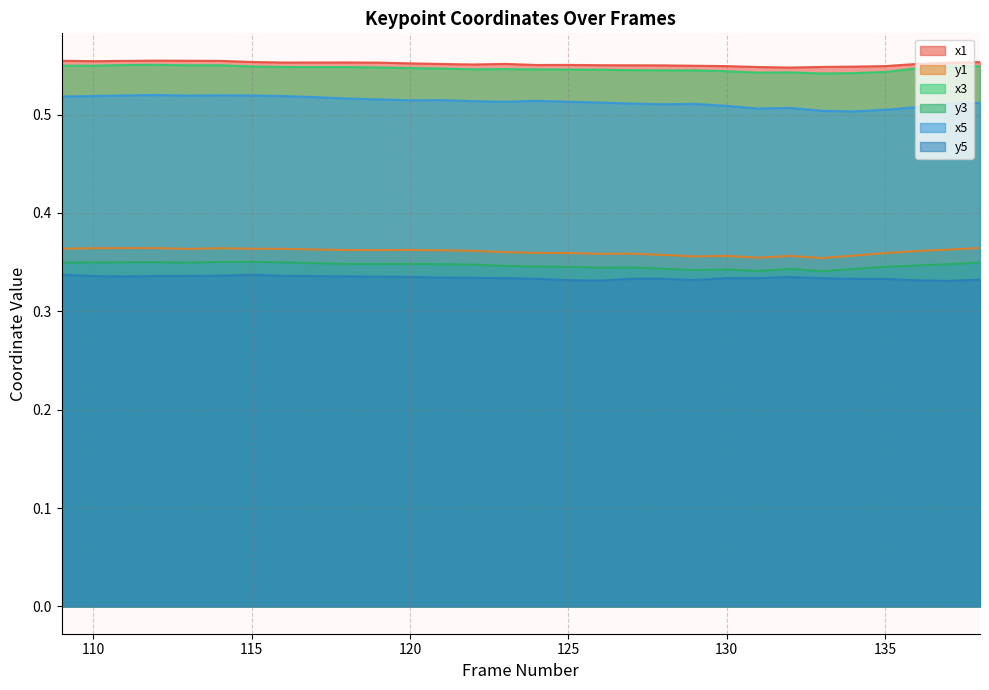

What is the total value across all series at 133?

2.6